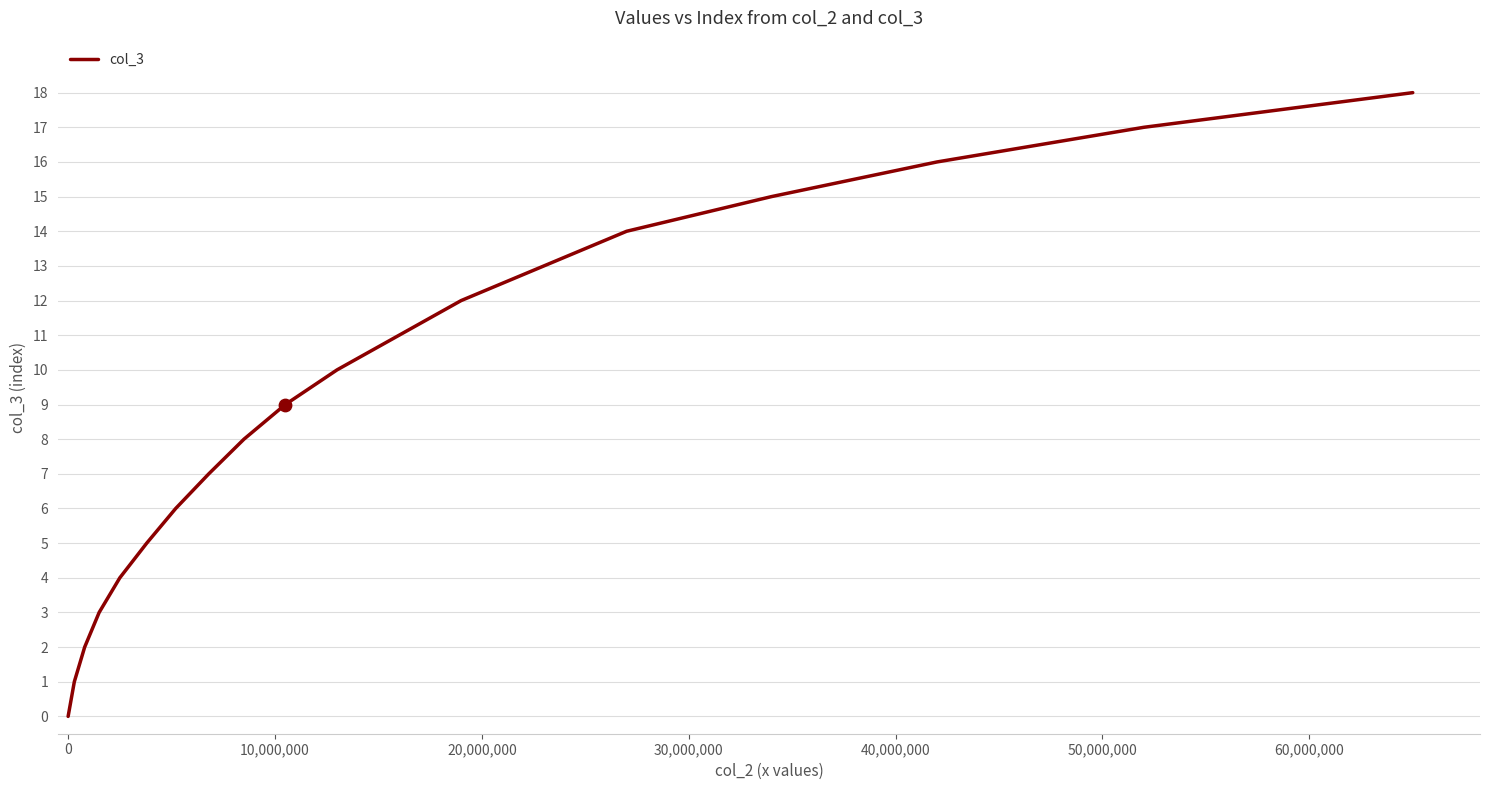

What is the greatest value displayed?

18